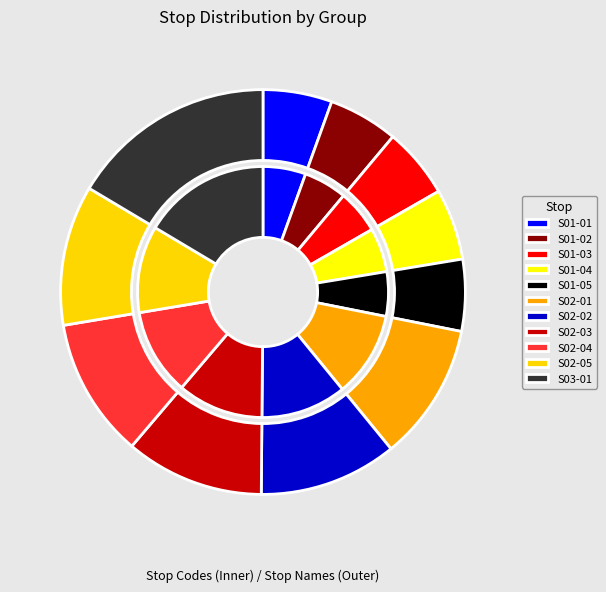

Between S01-03 and S01-01, which is larger?

S01-03